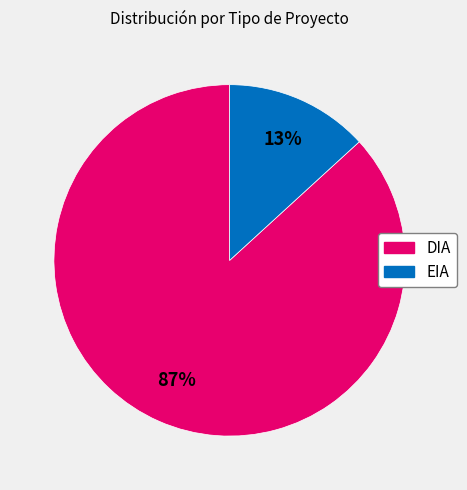

Which slice is the largest?

DIA